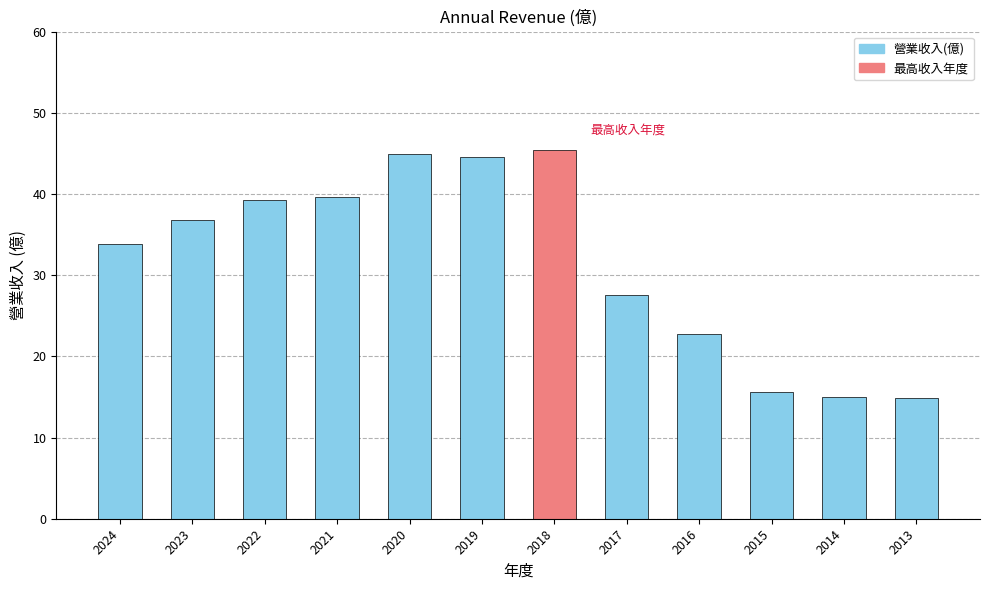

Where does the data first go above 36?

2023